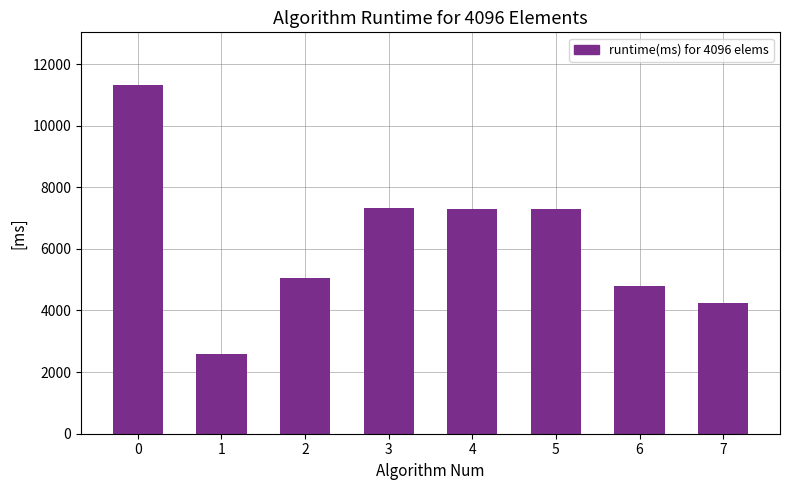

What is the value of the 5th bar from the left?

7309.3